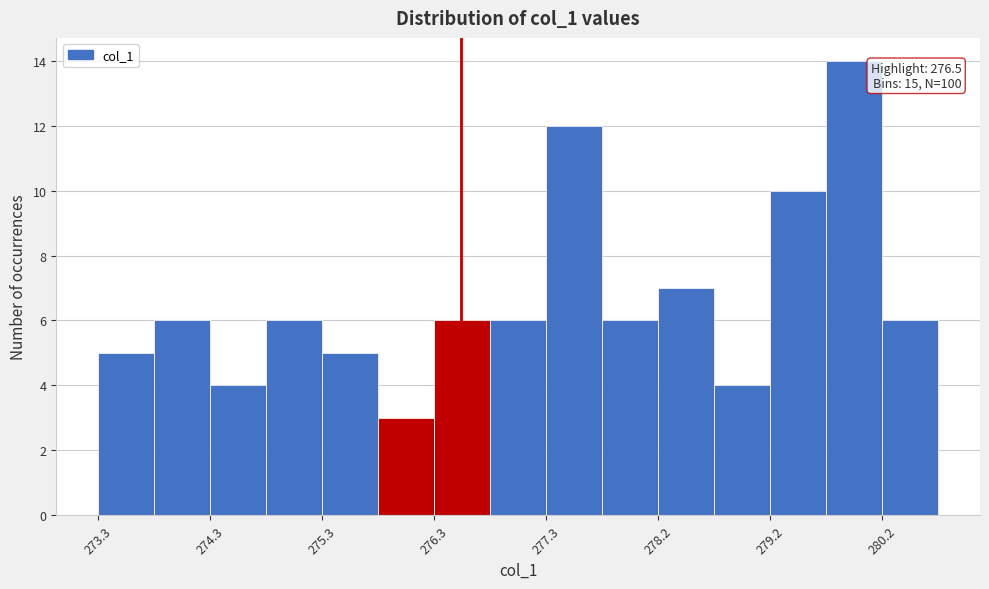

Over which range of the x-axis is the bar tallest?

279.7 to 280.2